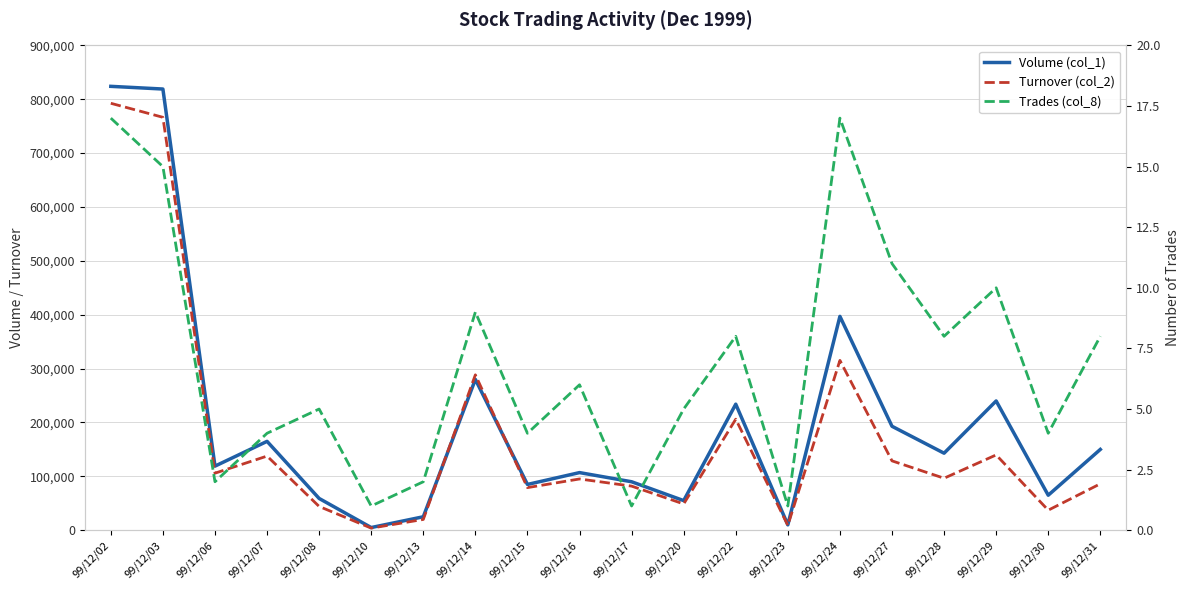

How many data points in Trades (col_8) are less than 6?

10